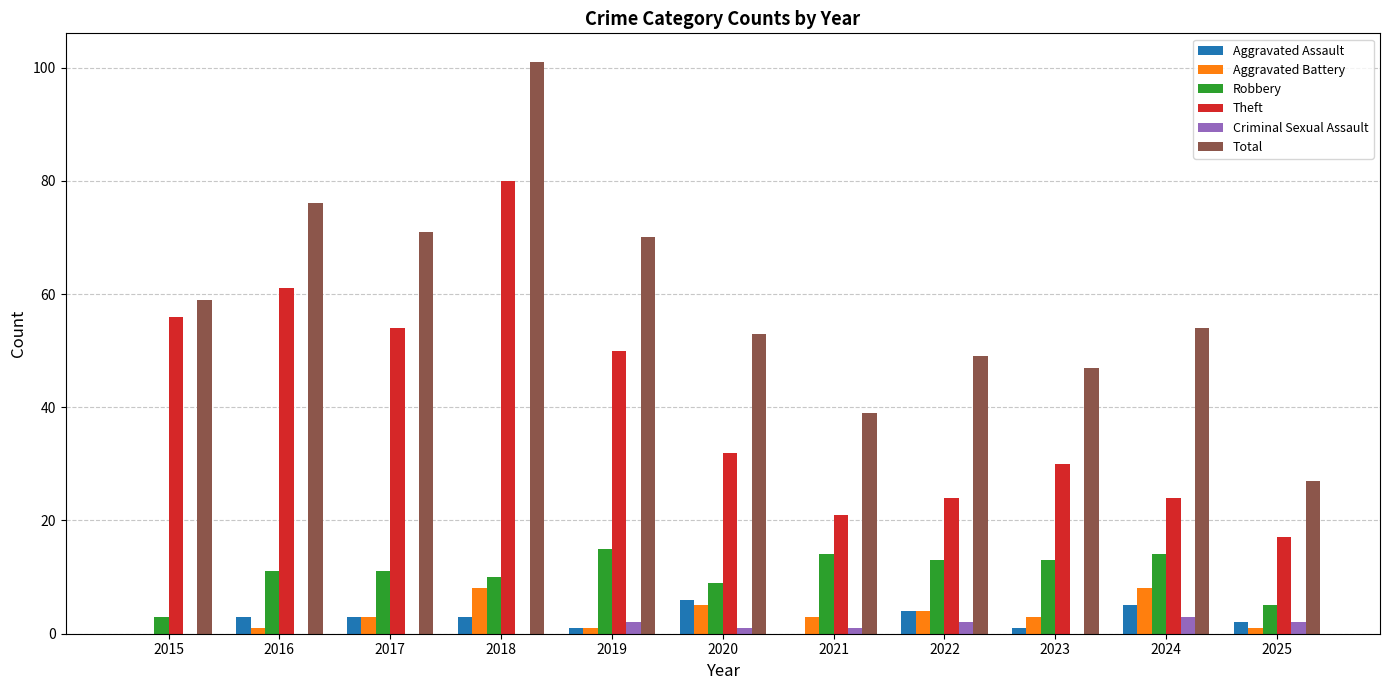

At which category is the sum across all series the highest?

2018